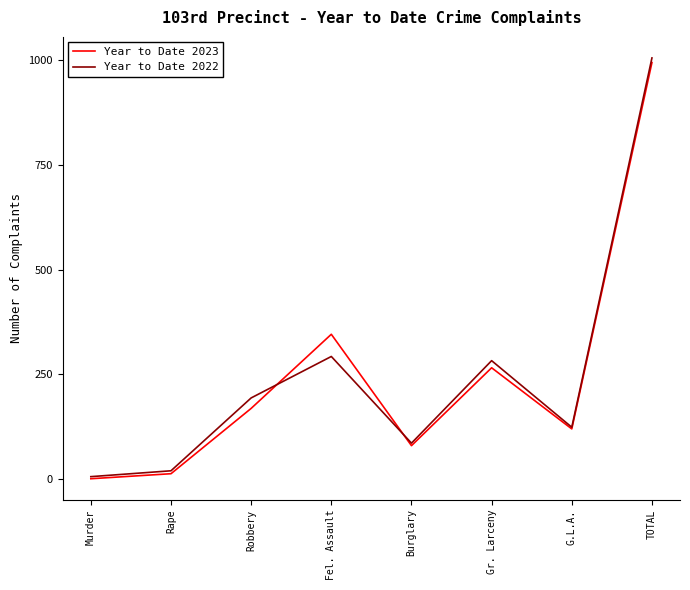

True or false: Year to Date 2022 has a value of 381 at Gr. Larceny.

False